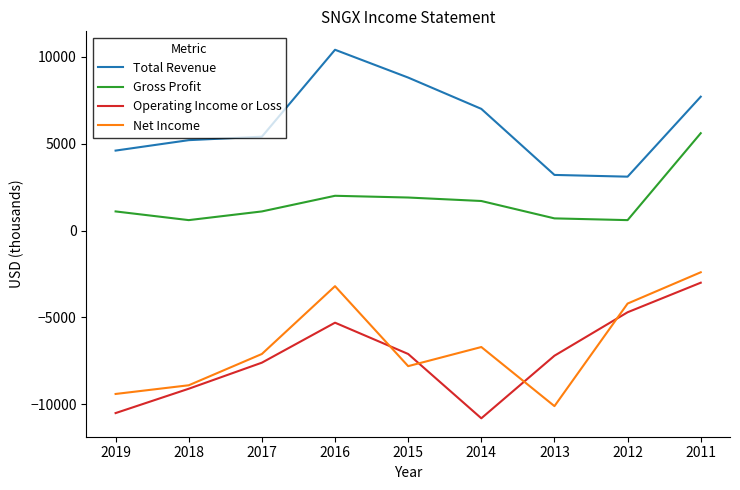

How many lines are shown in the chart?

4